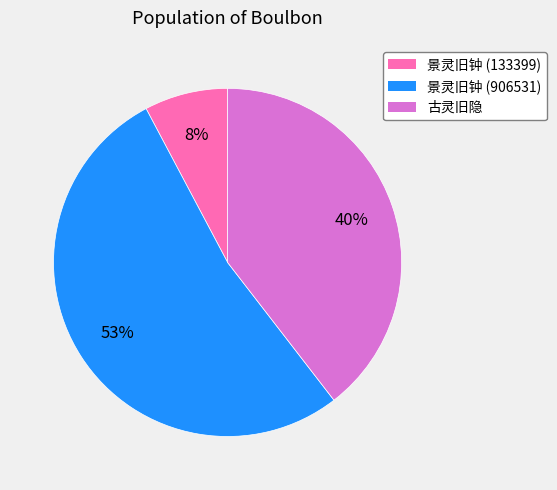

How many slices are in this pie chart?

3